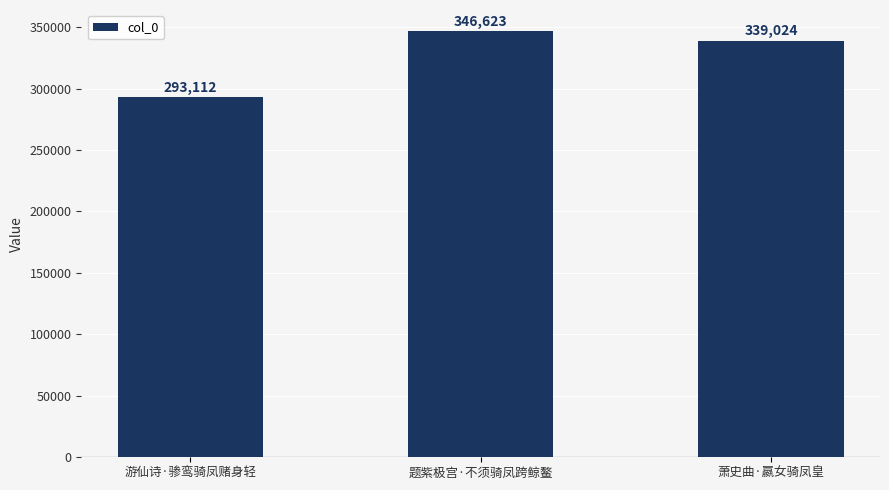

Are the bars grouped side by side (vs. stacked)?

No